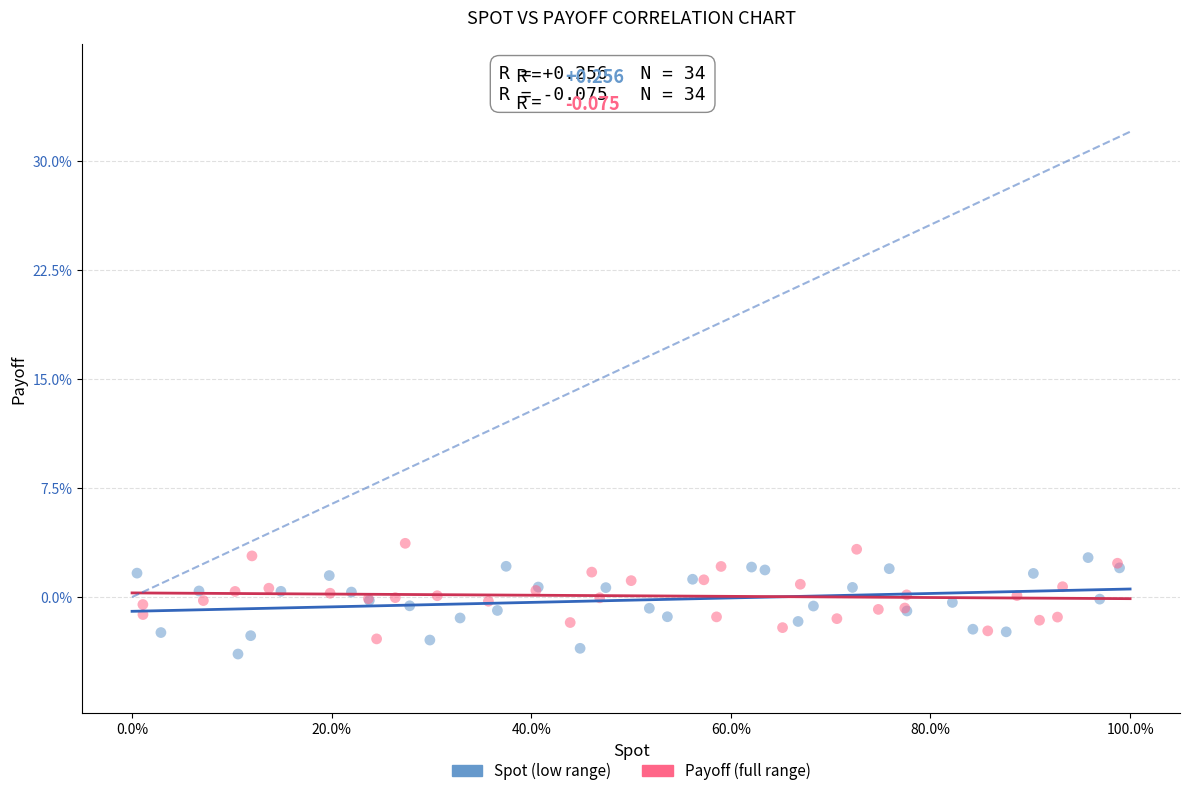

What are all the series names shown in the legend?

Spot (low range), Payoff (full range)